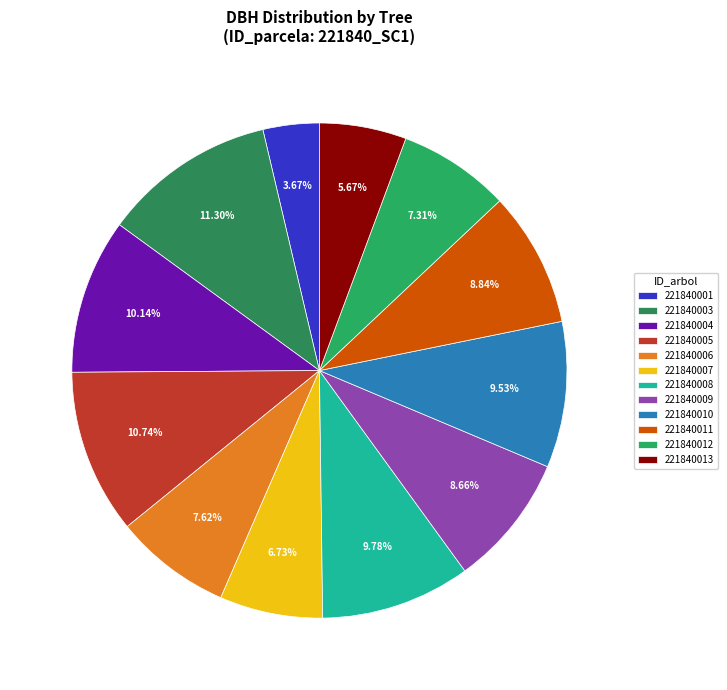

Which slice is the smallest?

221840001